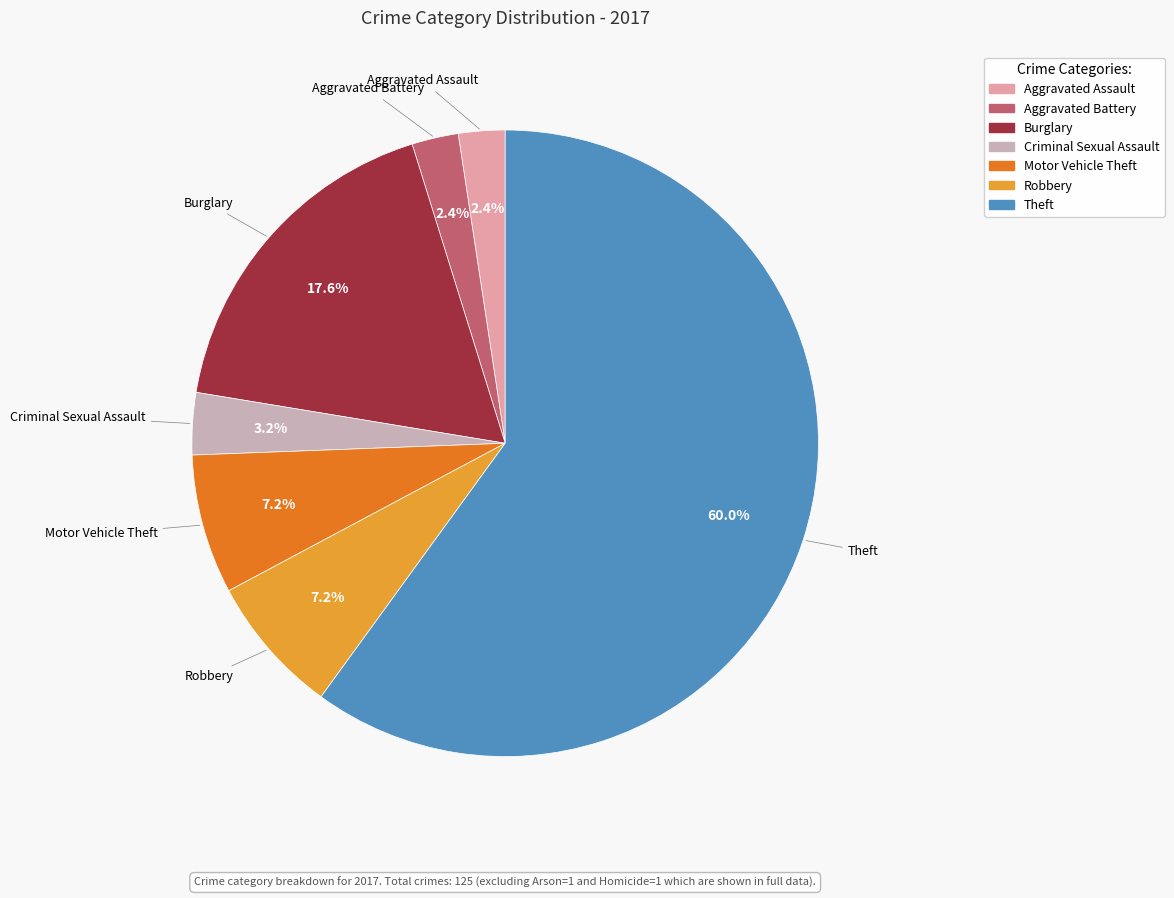

What is the majority slice?

Theft